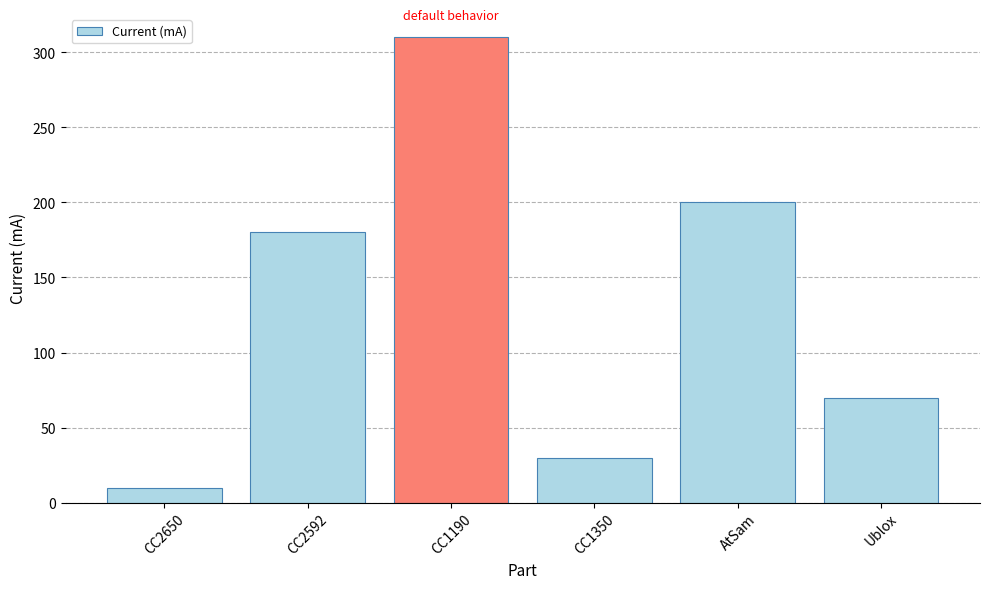

What is the difference between the second highest and second lowest values?

170